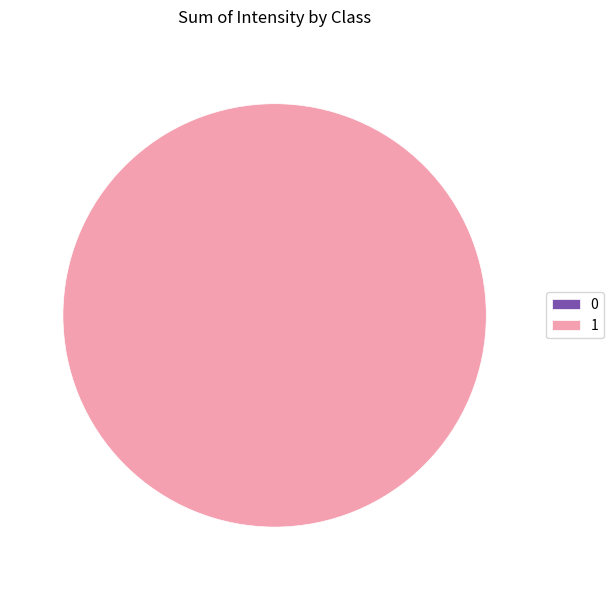

Count the number of slices in the pie.

2